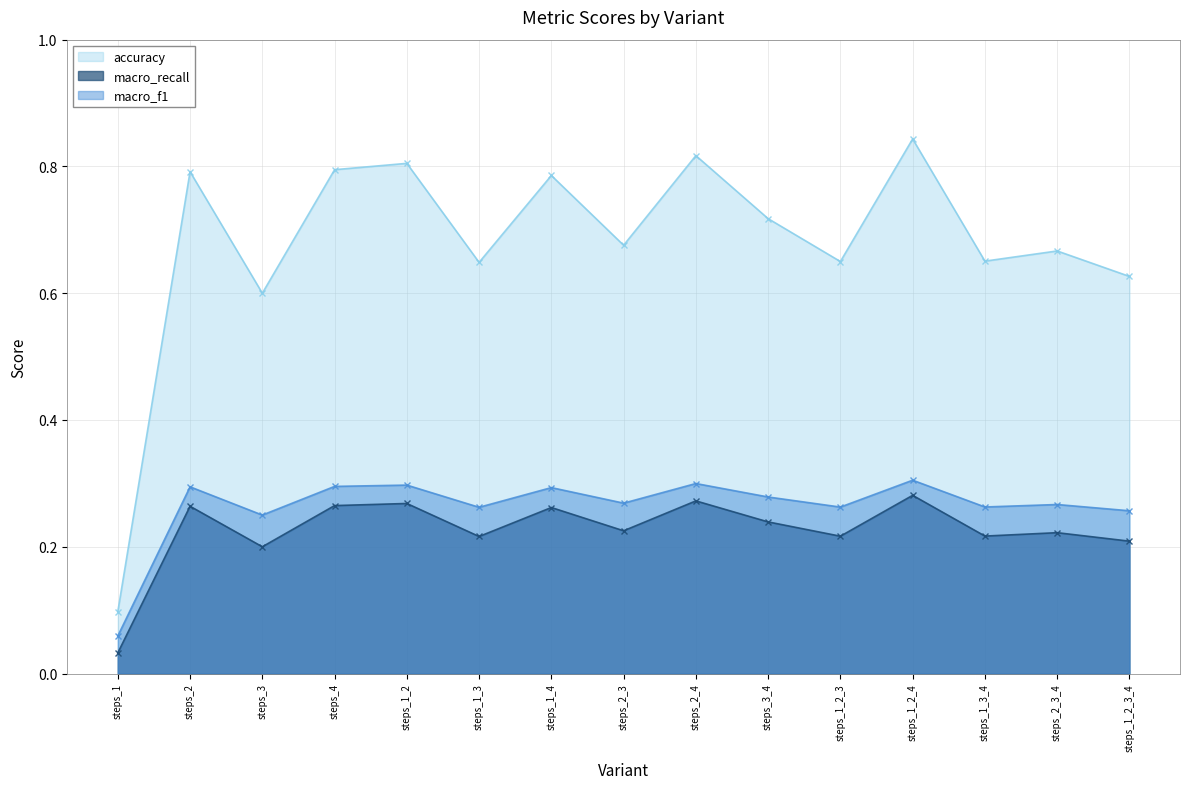

In macro_f1, how many points are lower than both neighbors (excluding endpoints)?

5